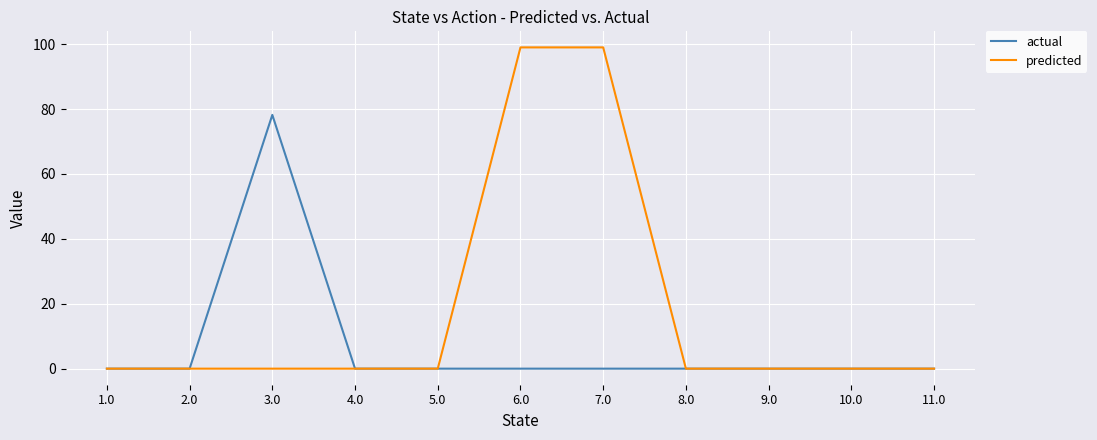

True or false: actual has a value of 0.0 at 5.0.

True